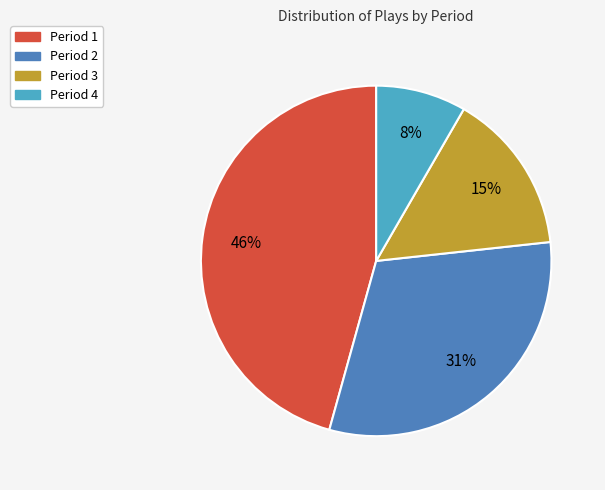

True or false: Period 2 accounts for 31% of the total.

True